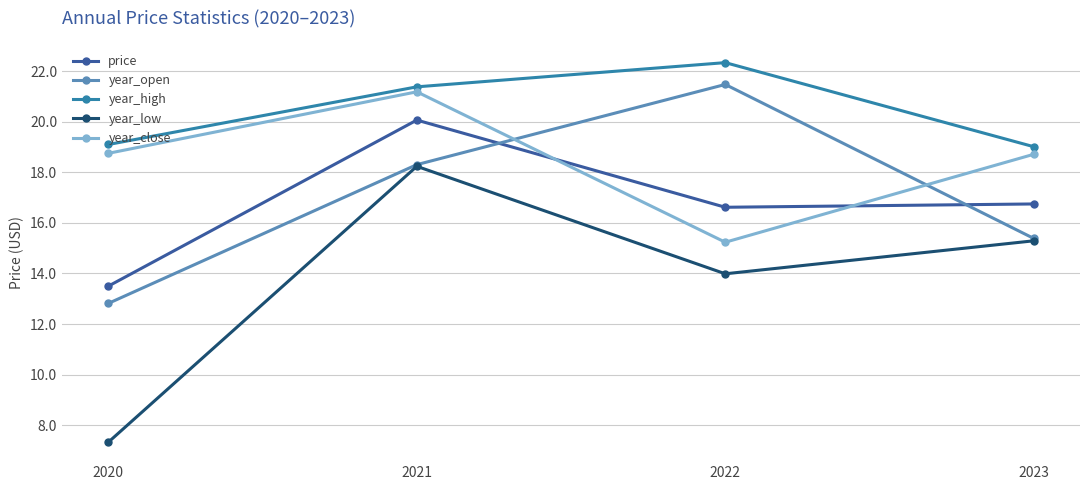

What is the difference between the year_high values at 2023 and 2020?

0.1